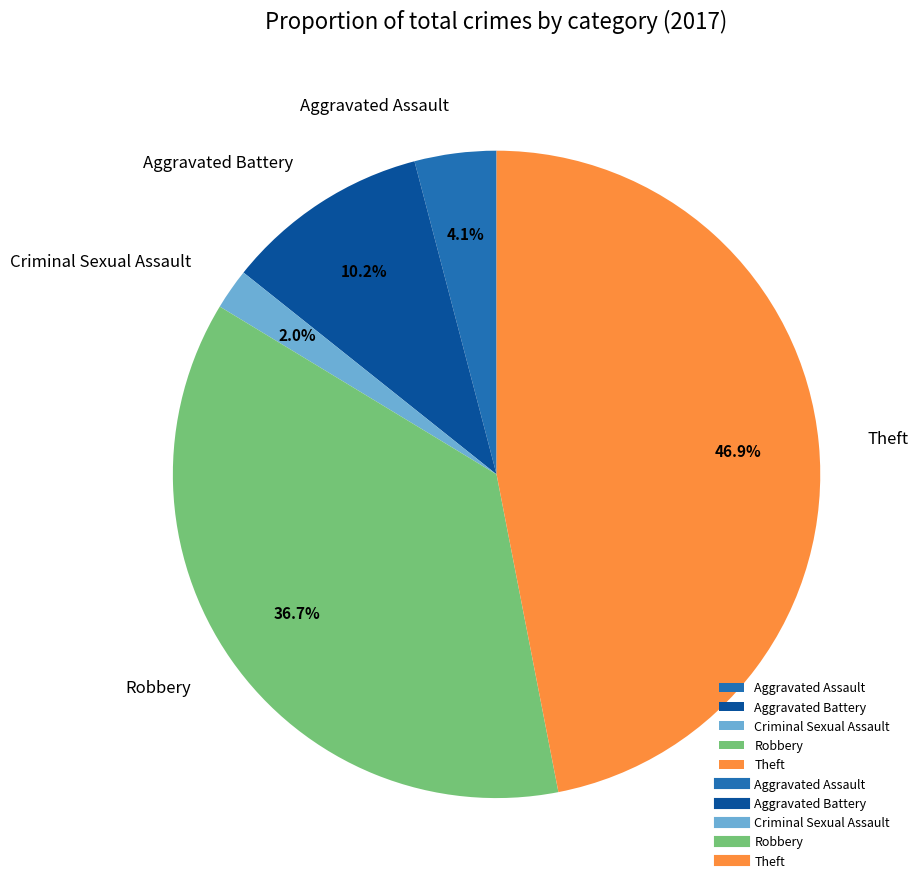

Is Theft the majority of the pie?

No